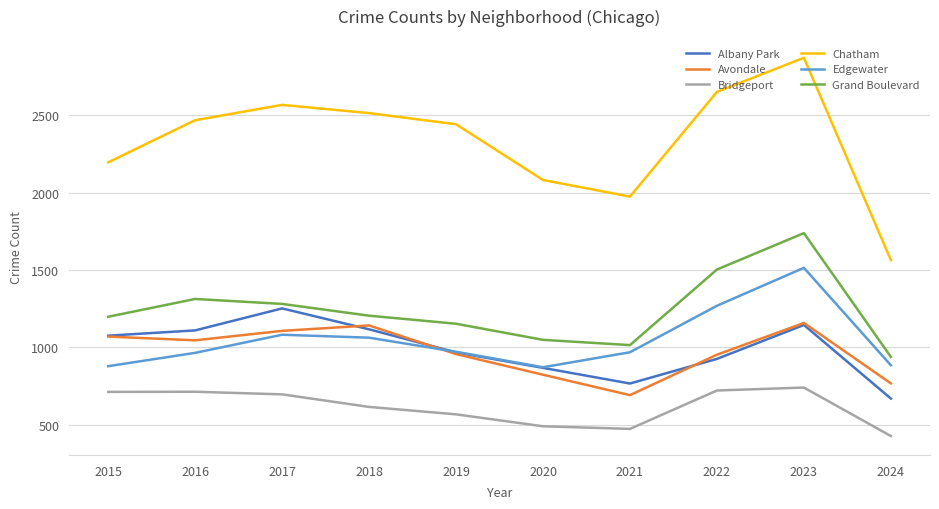

What is the highest value of the Avondale series?

1158